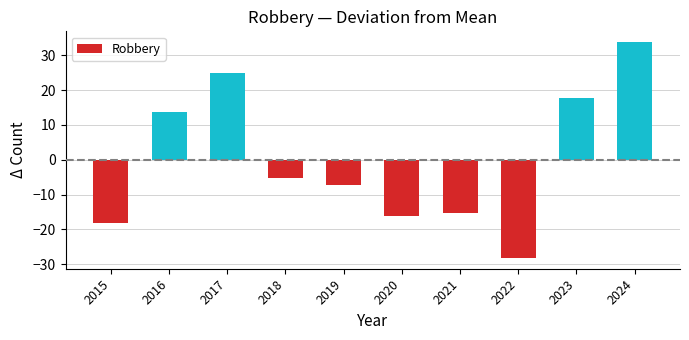

Reading left to right, transcribe all the data shown in this chart.

2015=-18.2	2016=13.8	2017=24.8	2018=-5.2	2019=-7.2	2020=-16.2	2021=-15.2	2022=-28.2	2023=17.8	2024=33.8